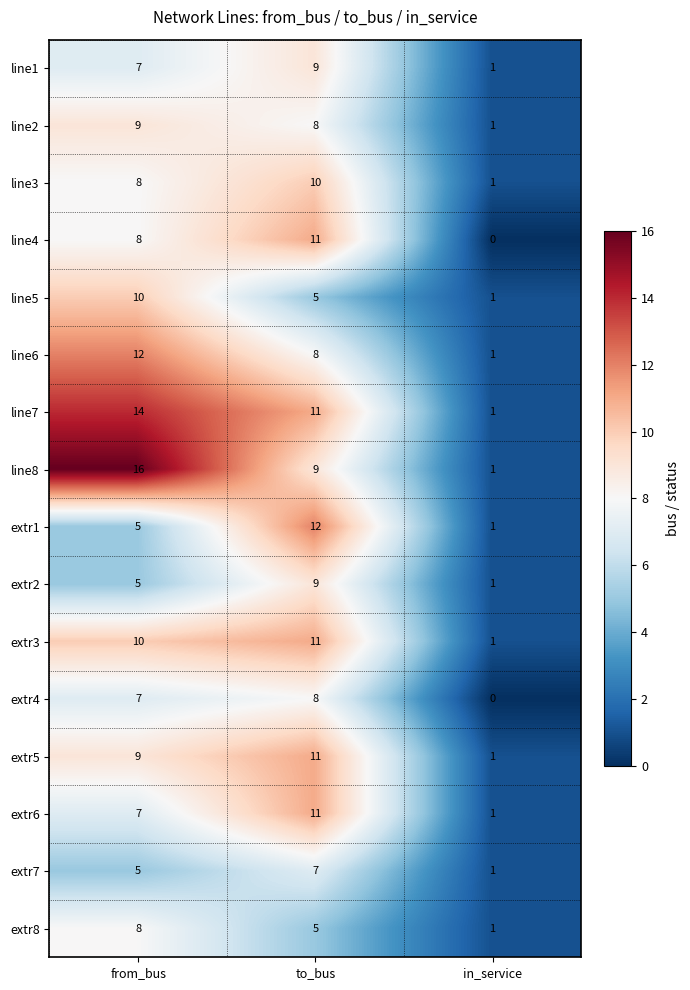

Is the value of extr5 at in_service greater than the value of line4 at in_service?

Yes